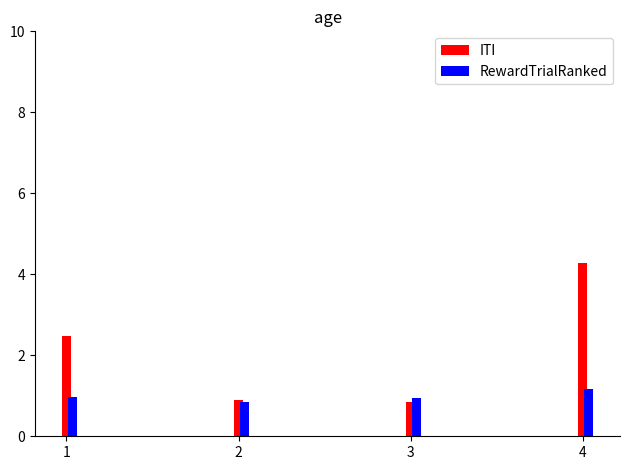

How many bars are there in each group?

2